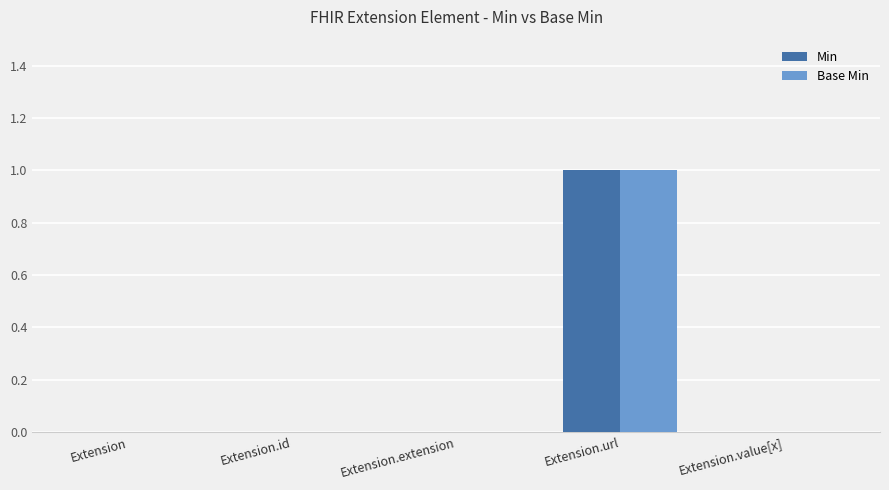

At which category does the chart reach its peak across all series?

Extension.url